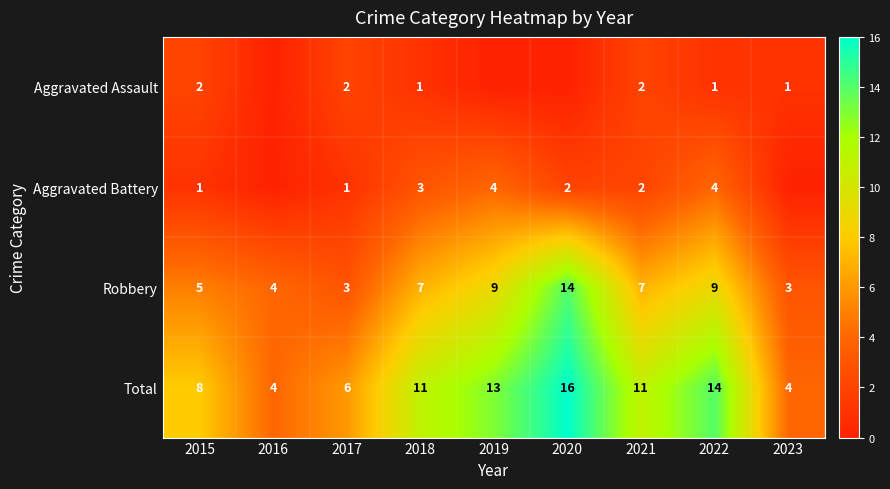

Which has a higher value, 2017 or 2019?

2017